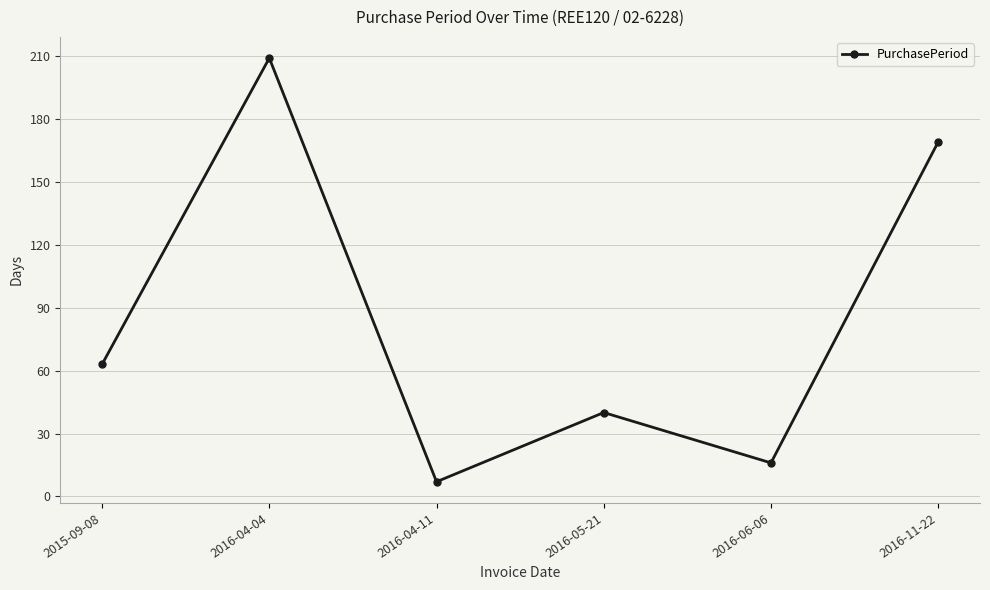

What position from the right is 2015-09-08?

6